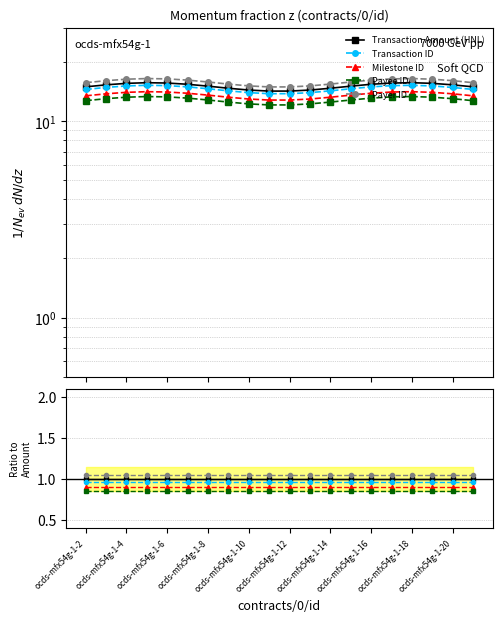

Where is Transaction Amount (HNL) nearest to the value 1?

ocds-mfx54g-1-2